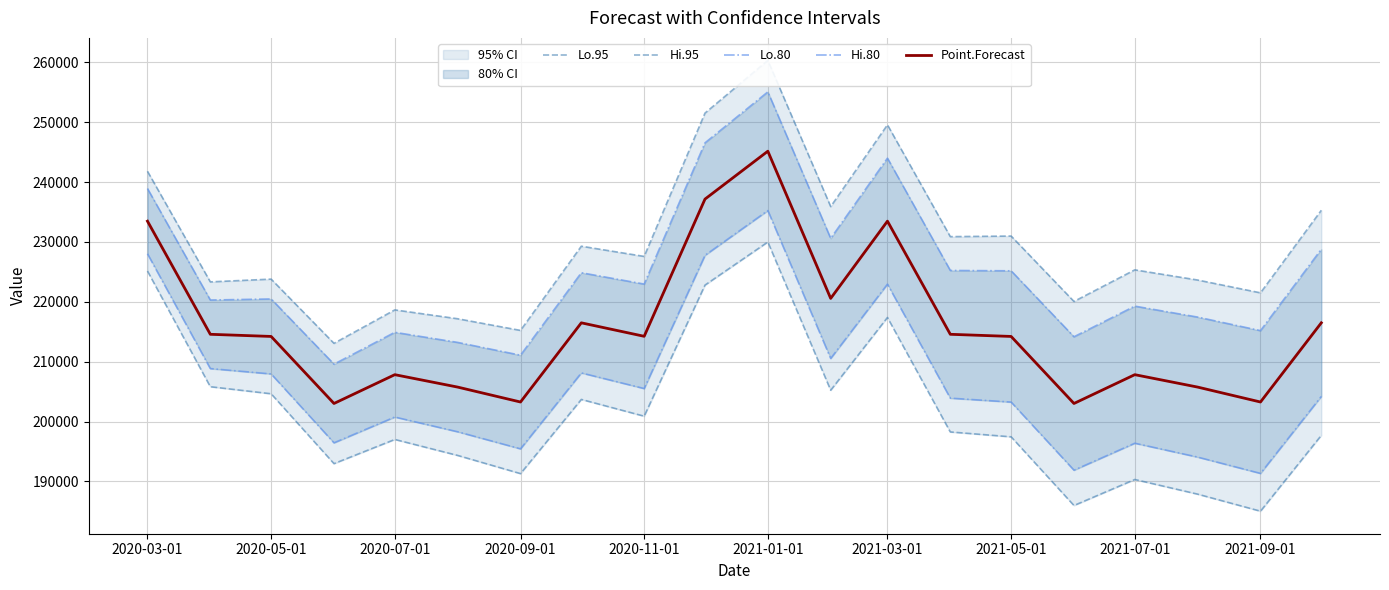

What is the maximum value for Point.Forecast?

245154.2